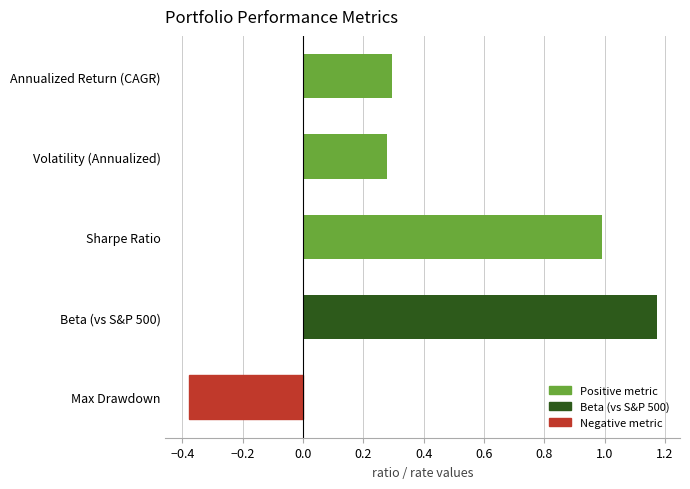

True or false: the data shows 0.1 at Volatility (Annualized).

False